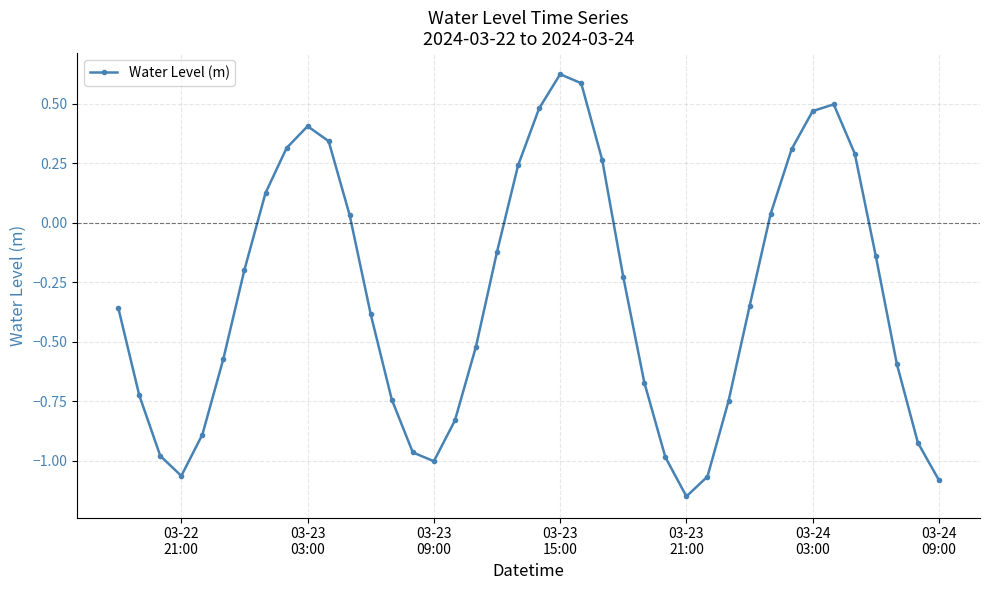

How many lines are shown in the chart?

1